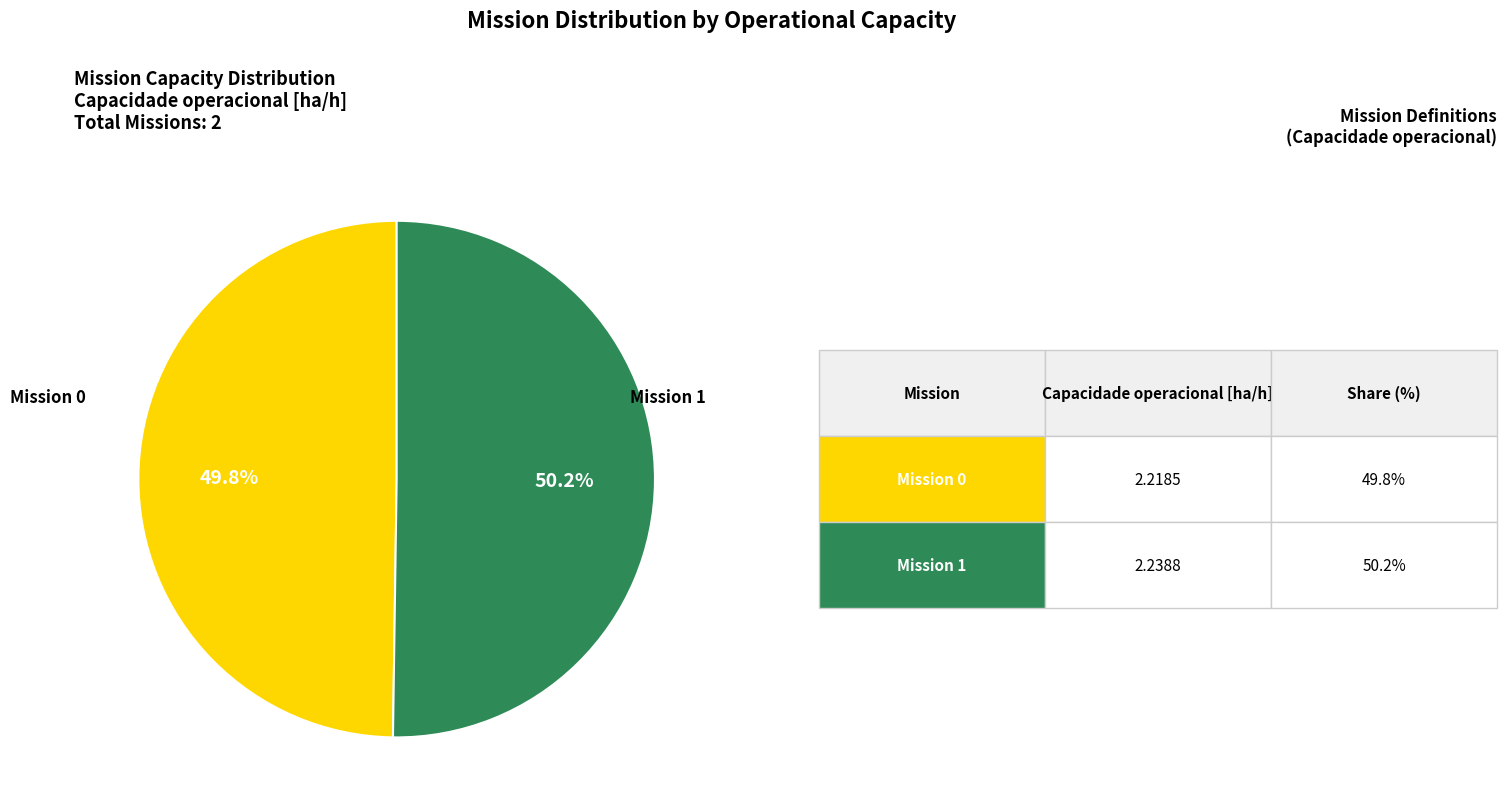

Does any single category account for the majority?

Yes